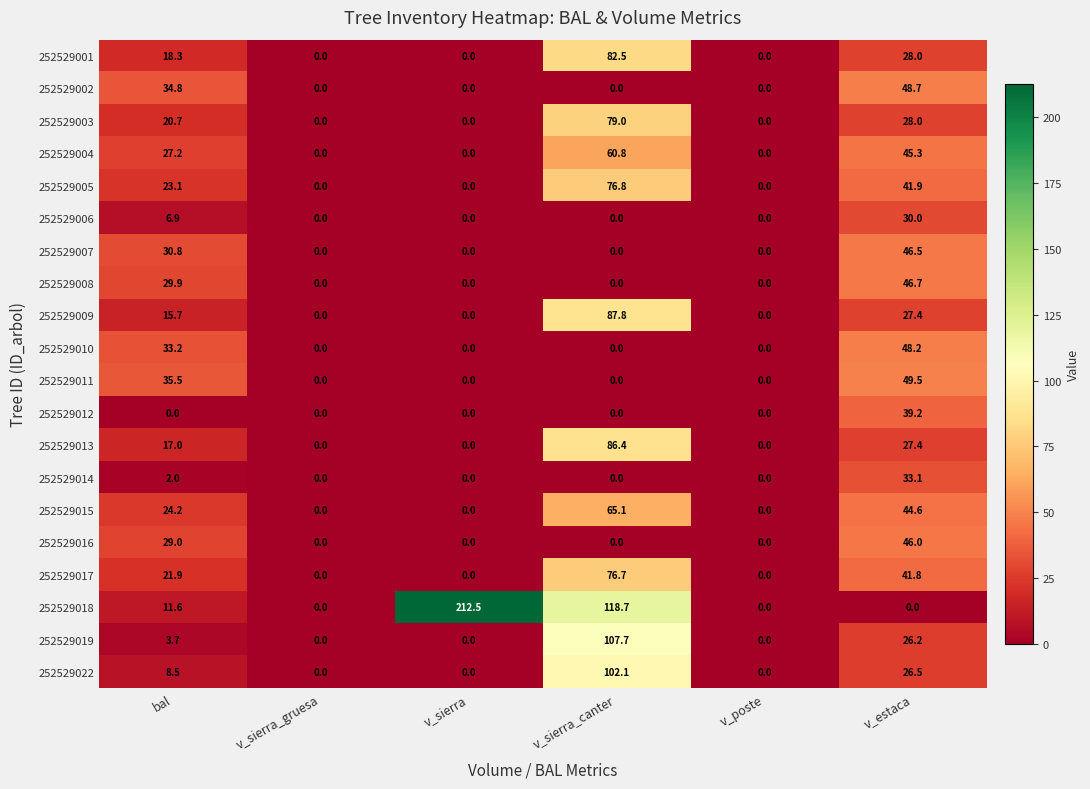

How many series are shown in this chart?

20